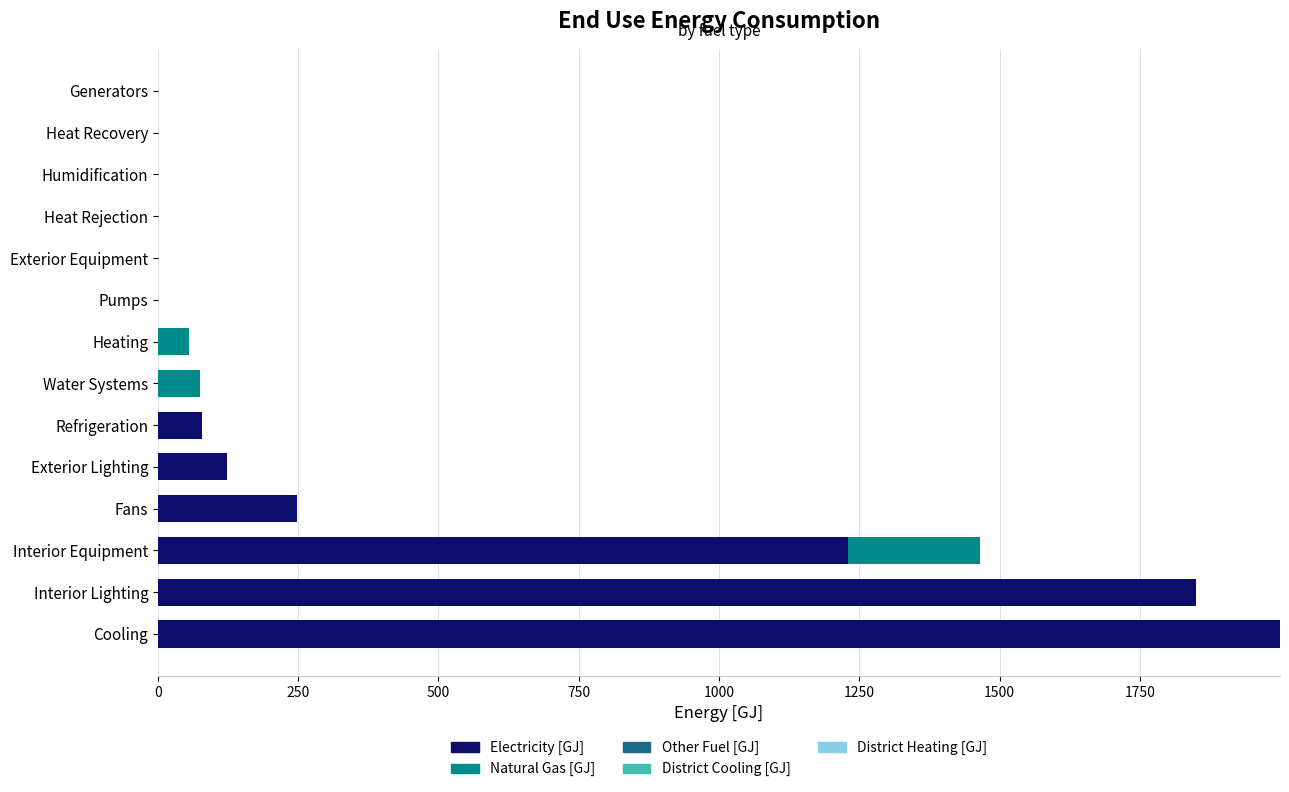

At which category is the sum across all series the highest?

Cooling